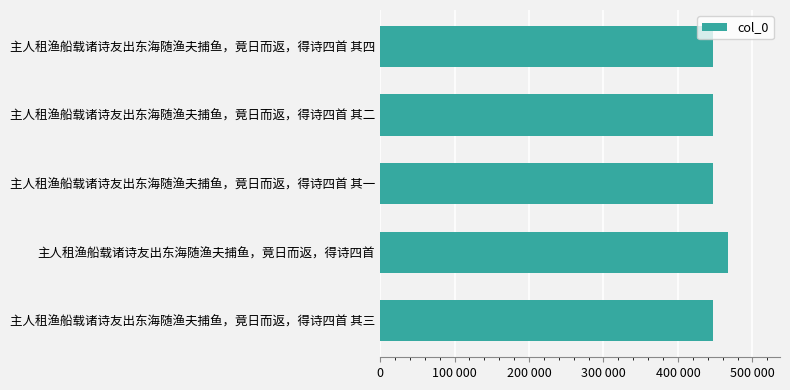

Are the bars horizontal?

Yes